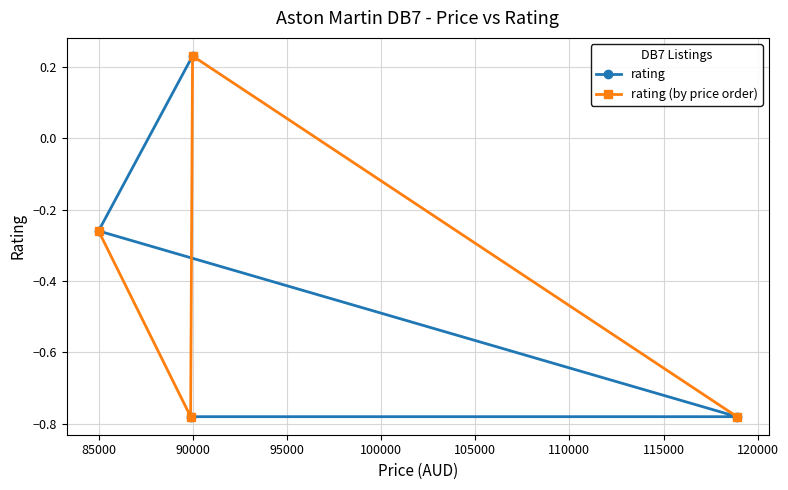

True or false: rating and rating (by price order) cross at least once.

True